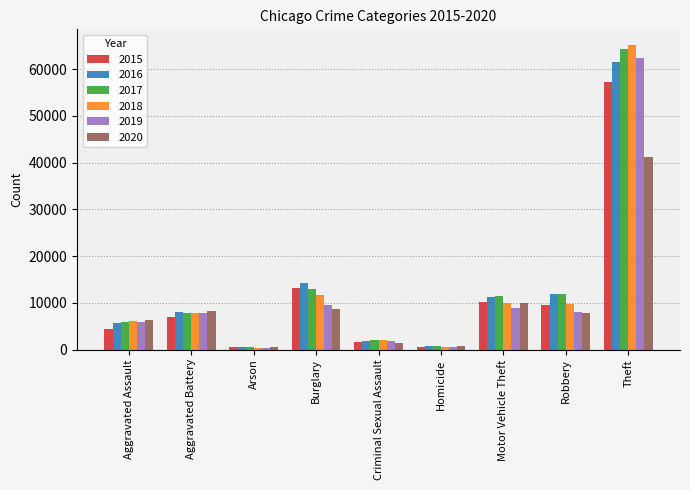

At which category is the sum across all series the highest?

Theft